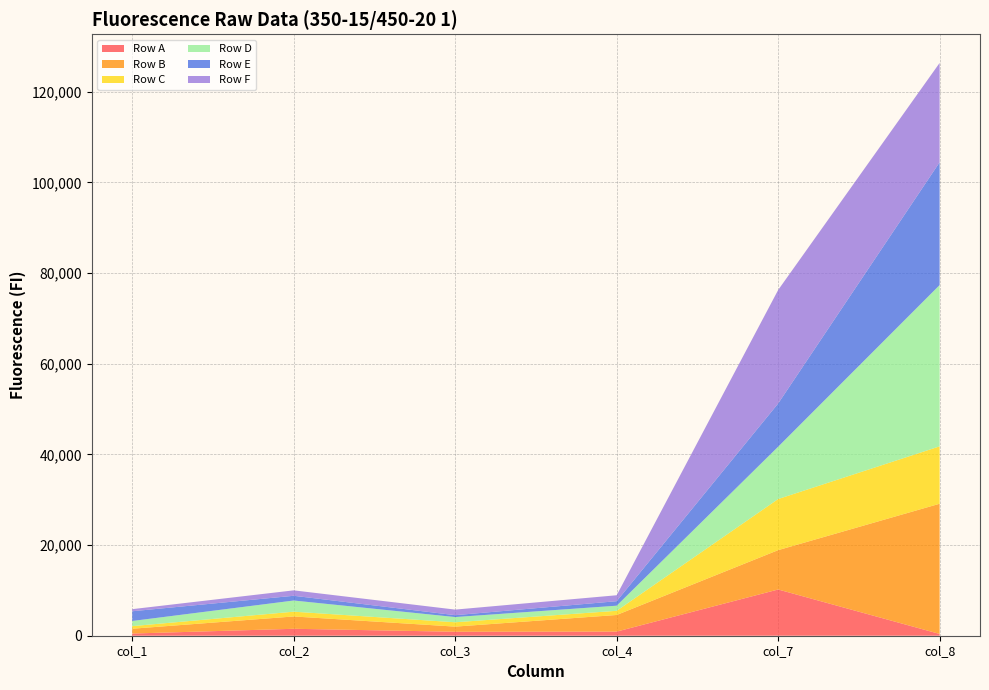

Reading left to right, list all the values displayed in this chart.

Row A: col_1=482	col_2=1530	col_3=874	col_4=908	col_7=10195	col_8=393
Row B: col_1=1060	col_2=2719	col_3=1134	col_4=3667	col_7=8680	col_8=28717
Row C: col_1=572	col_2=1053	col_3=961	col_4=920	col_7=11272	col_8=12657
Row D: col_1=1138	col_2=2464	col_3=1147	col_4=1127	col_7=11539	col_8=35571
Row E: col_1=2143	col_2=1043	col_3=417	col_4=994	col_7=9532	col_8=27078
Row F: col_1=464	col_2=1197	col_3=1228	col_4=1310	col_7=25034	col_8=21913